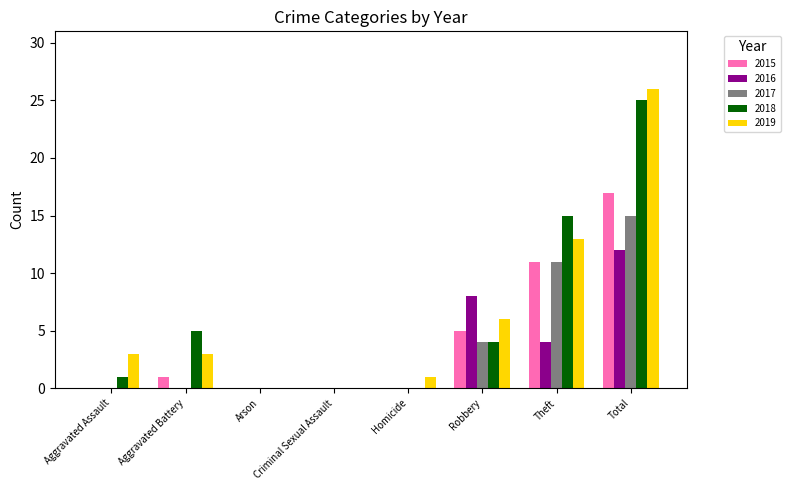

What is the maximum value for 2019?

26